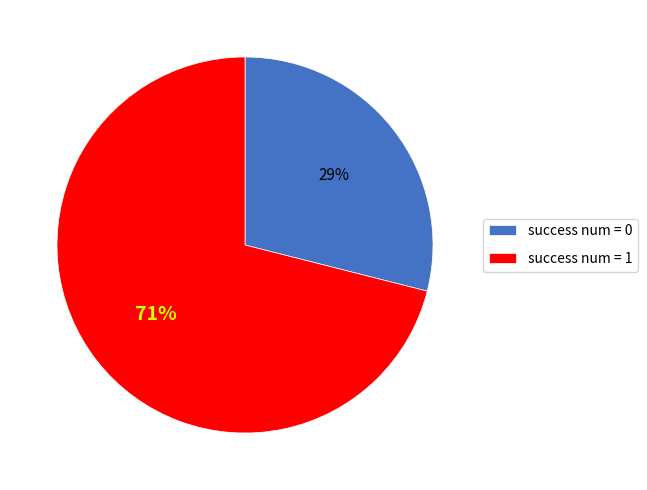

Which category has the smallest portion of the pie?

success num = 0